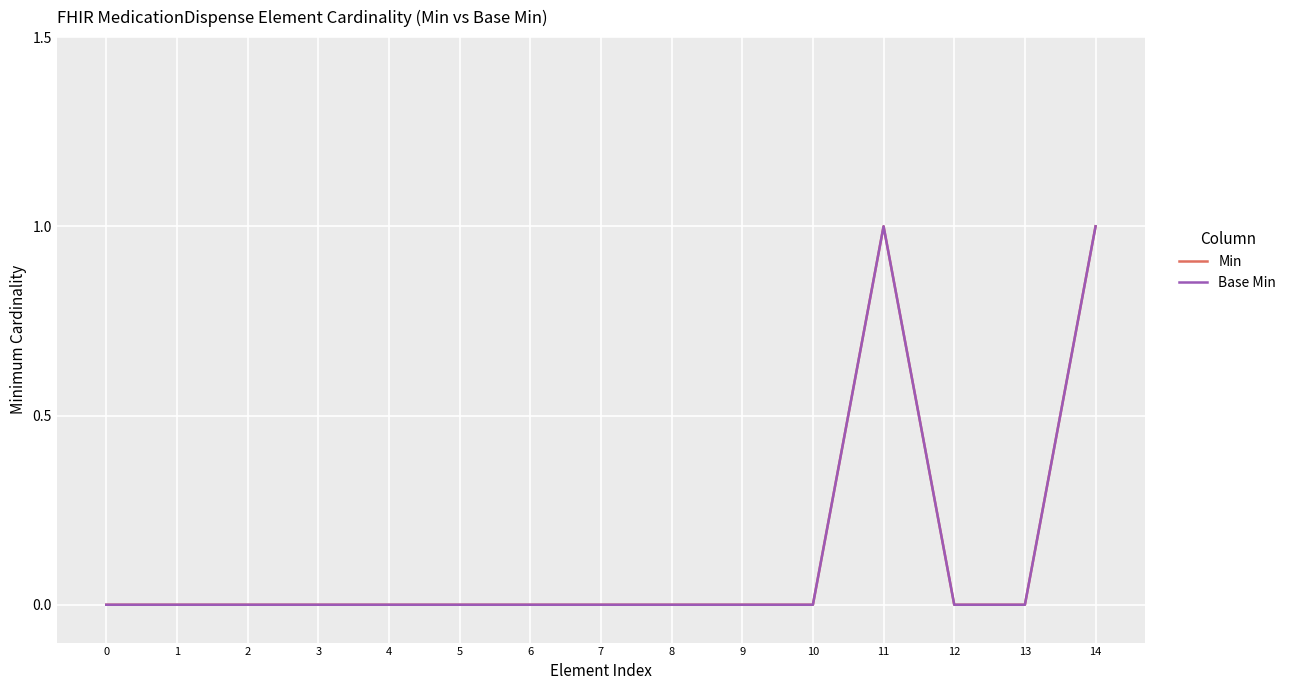

Is this an area chart (filled region under the line)?

No